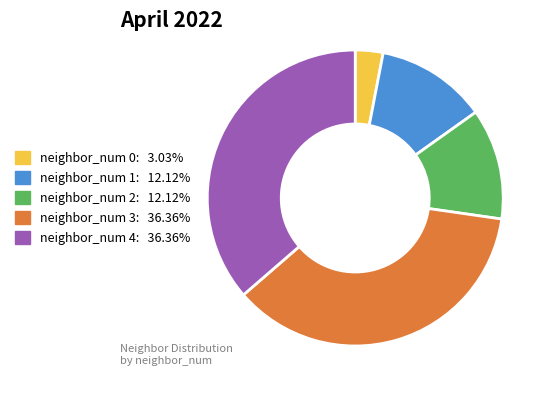

Does any single category account for the majority?

No